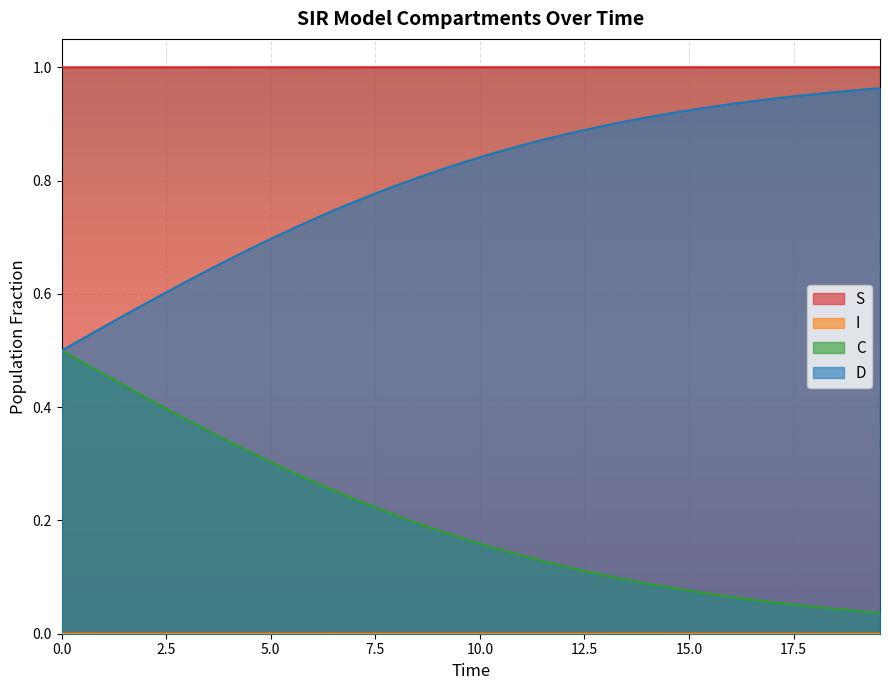

How many lines are shown in the chart?

4